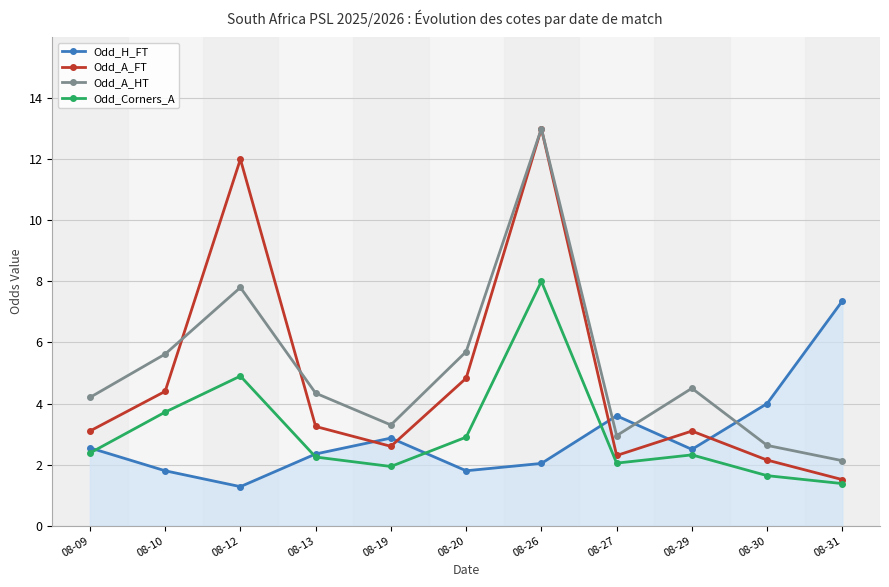

Is the value of Odd_Corners_A at 08-12 greater than the value of Odd_A_FT at 08-30?

Yes